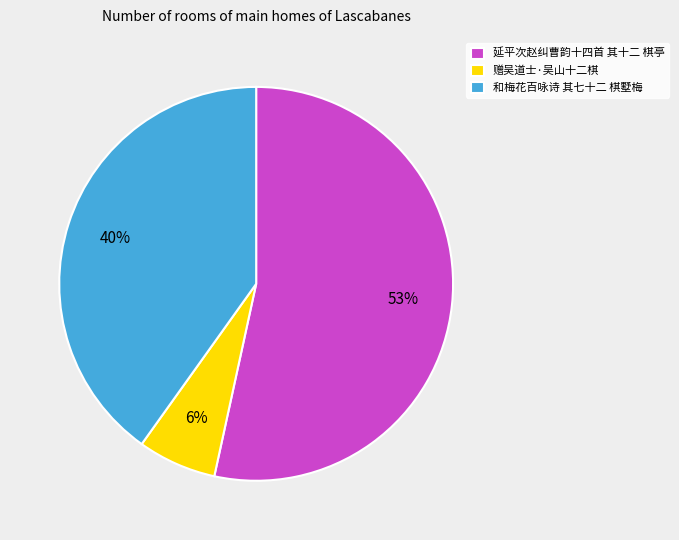

Is it true that 延平次赵纠曹韵十四首 其十二 棋亭 is 53% of the pie?

True